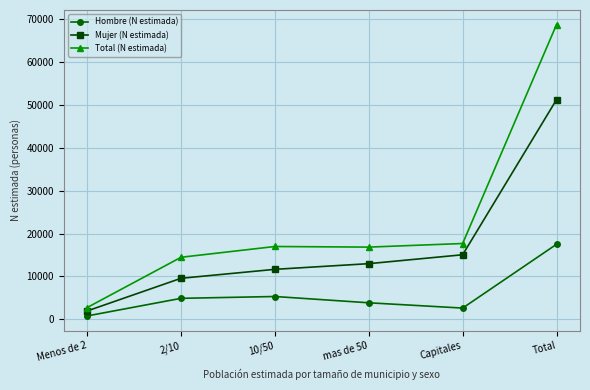

At how many categories does at least one series exceed 58410?

1